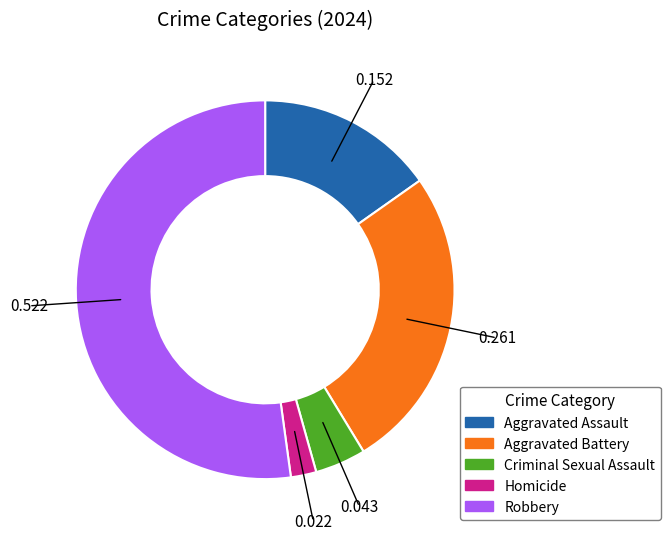

Does any single category account for the majority?

Yes